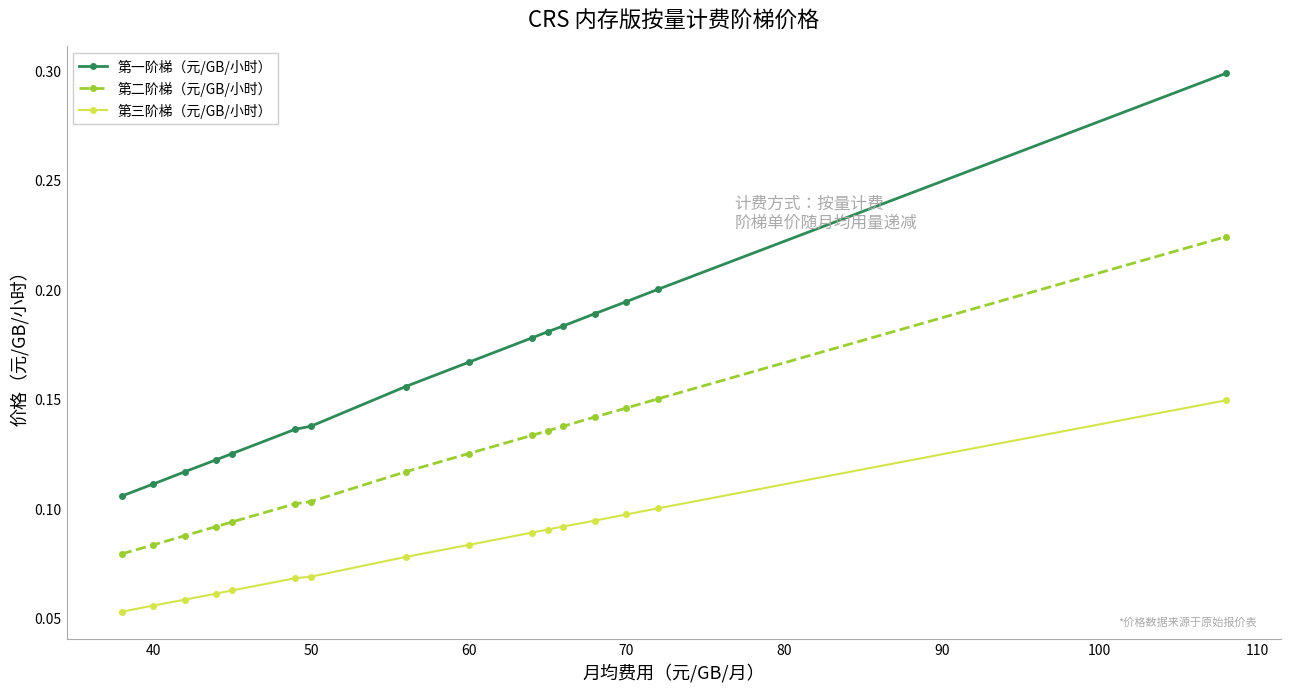

Which series has the widest spread of values?

第一阶梯（元/GB/小时）